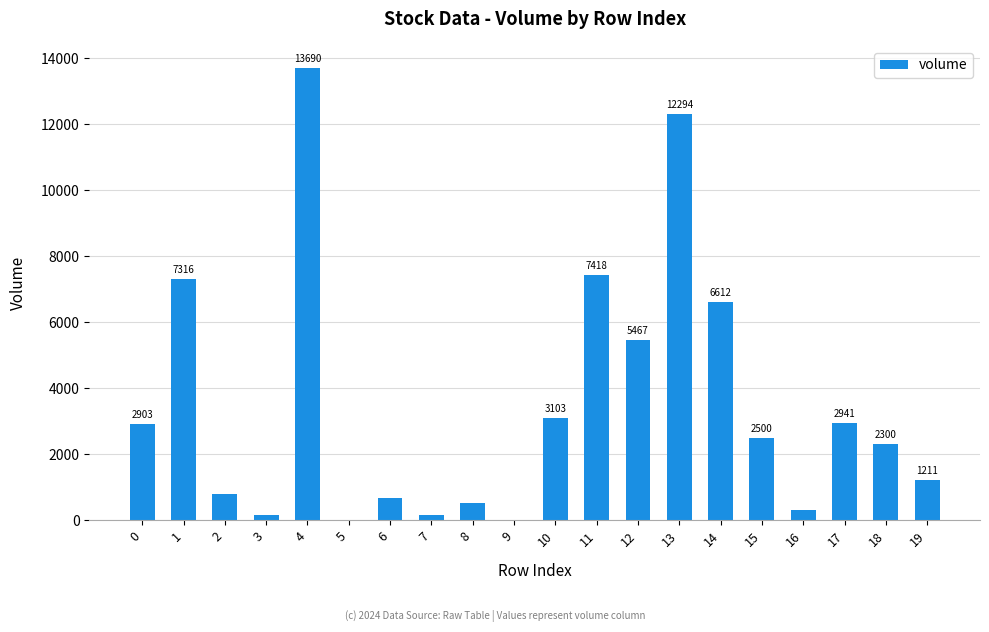

The chart shows a value of 325.9 at 16. True or false?

True